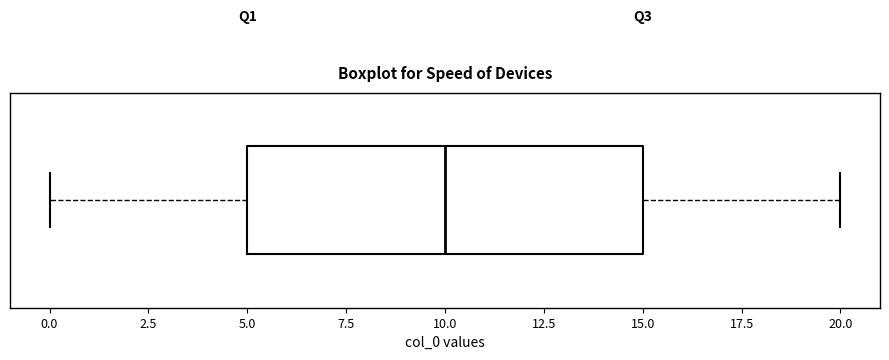

Transcribe this box plot: give where the median line is, the range the box spans, and where the two whiskers end, as read against the x-axis. The values are not printed on the chart, so give them approximately, as read against the axis.

median 10, box 5 to 15, whiskers 0 to 20